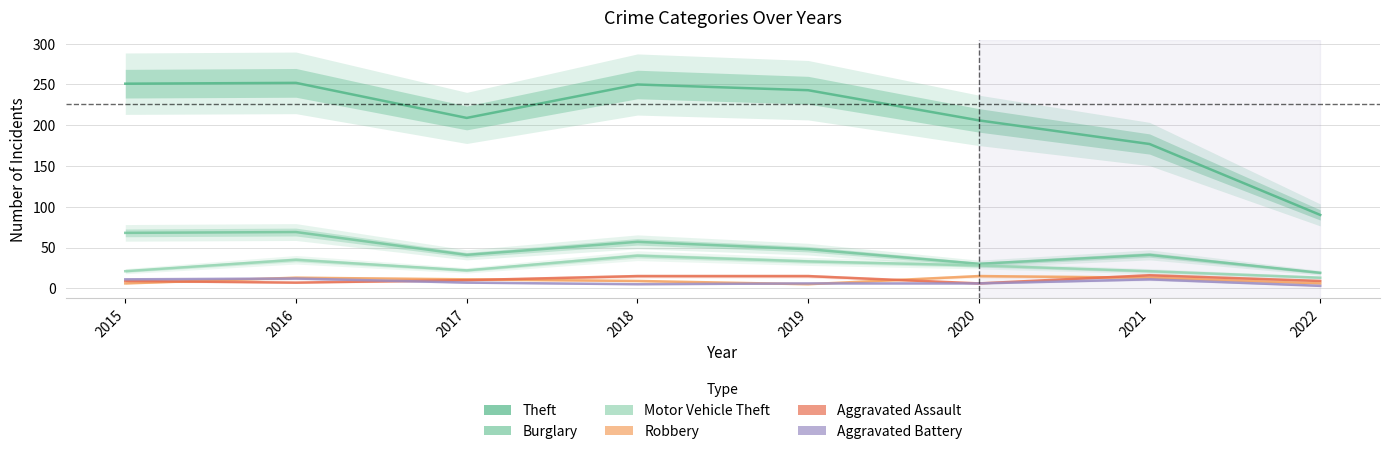

Where is the first local minimum for Motor Vehicle Theft?

2017